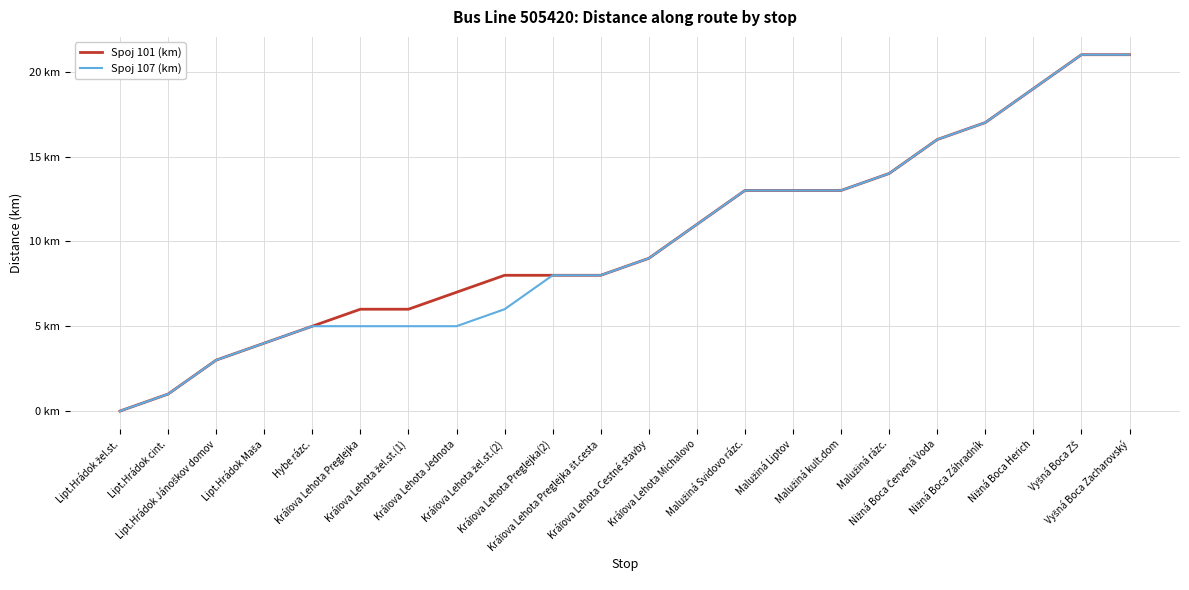

Does the chart display data point markers on the line(s)?

No